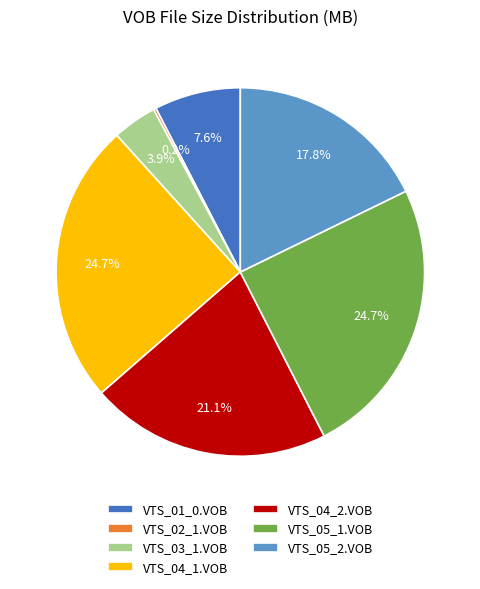

Is it true that VTS_04_1.VOB is 32% of the pie?

False